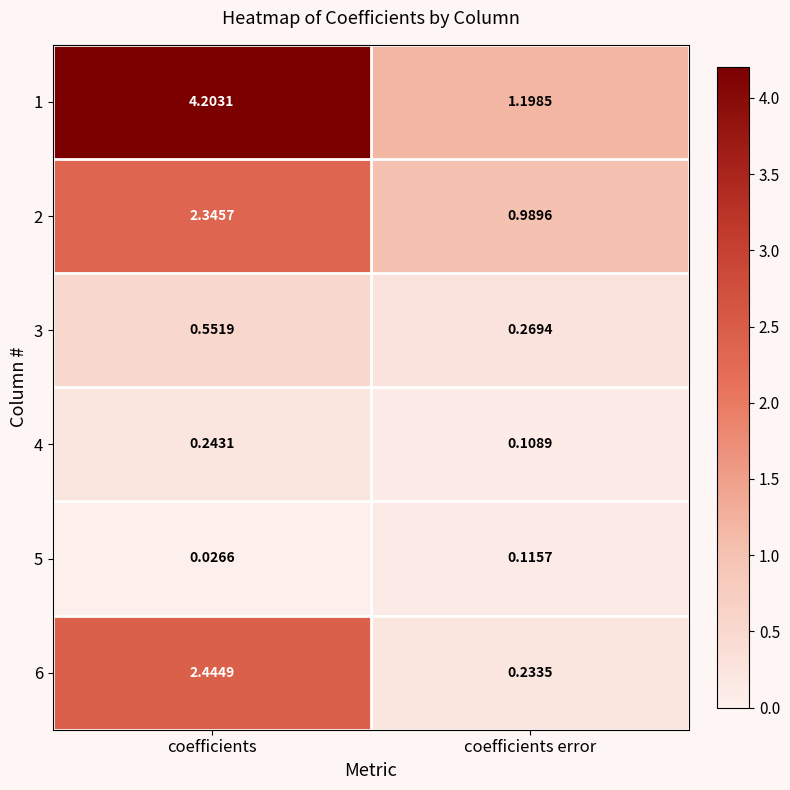

List the labels in order of 3 value, largest first.

coefficients, coefficients error